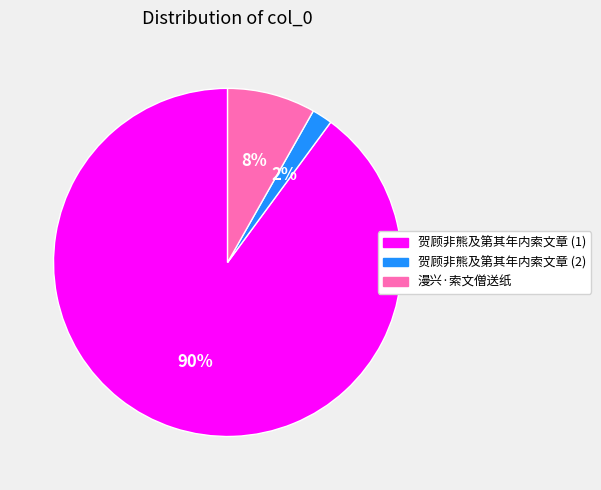

Combined, do 贺顾非熊及第其年内索文章 (2) and 漫兴·索文僧送纸 account for over 50%?

No